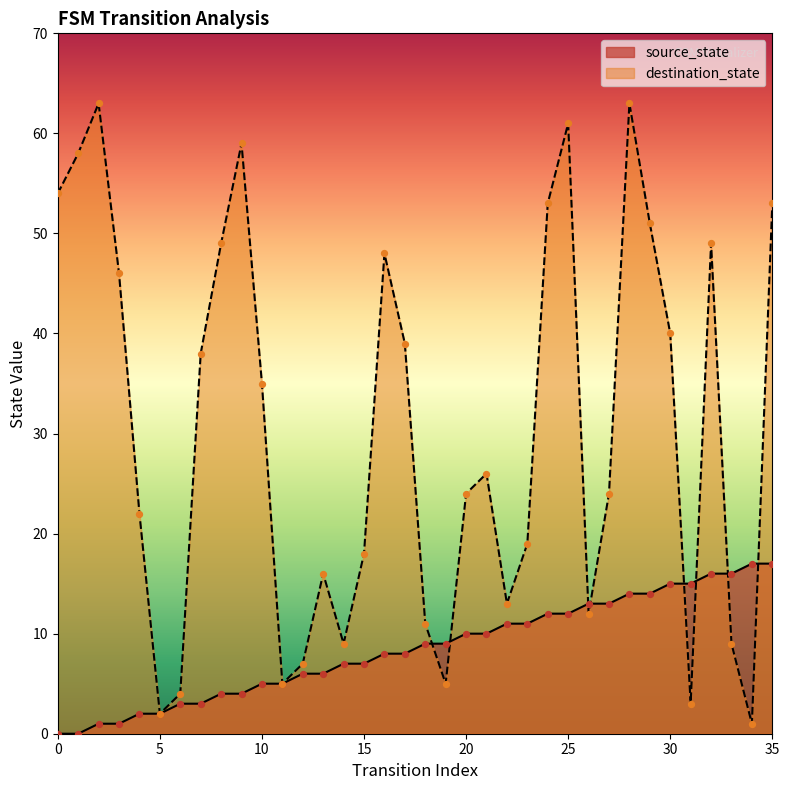

Which series has the largest total across all categories?

destination_state